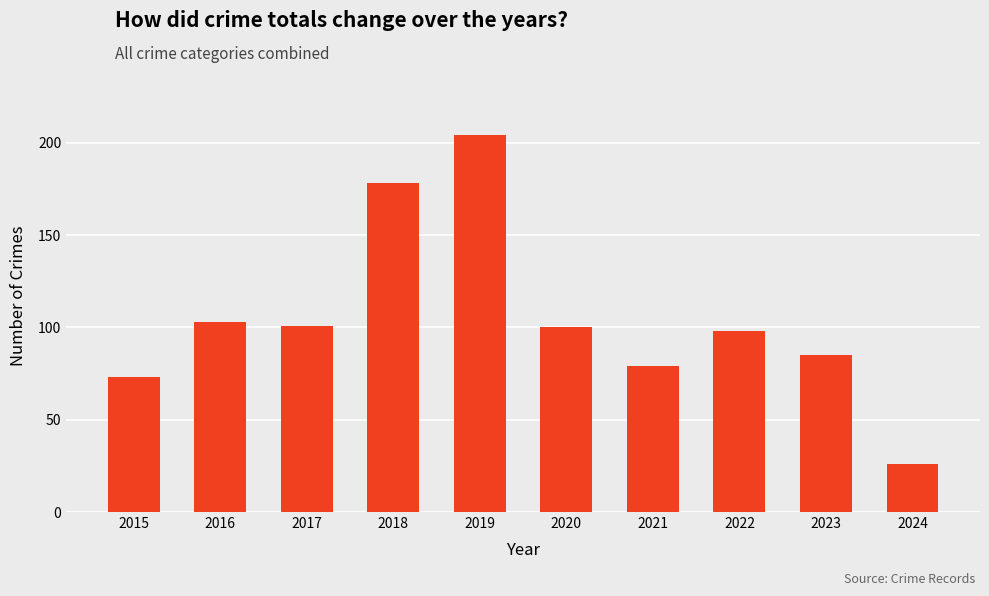

Which has a higher value, 2019 or 2021?

2019